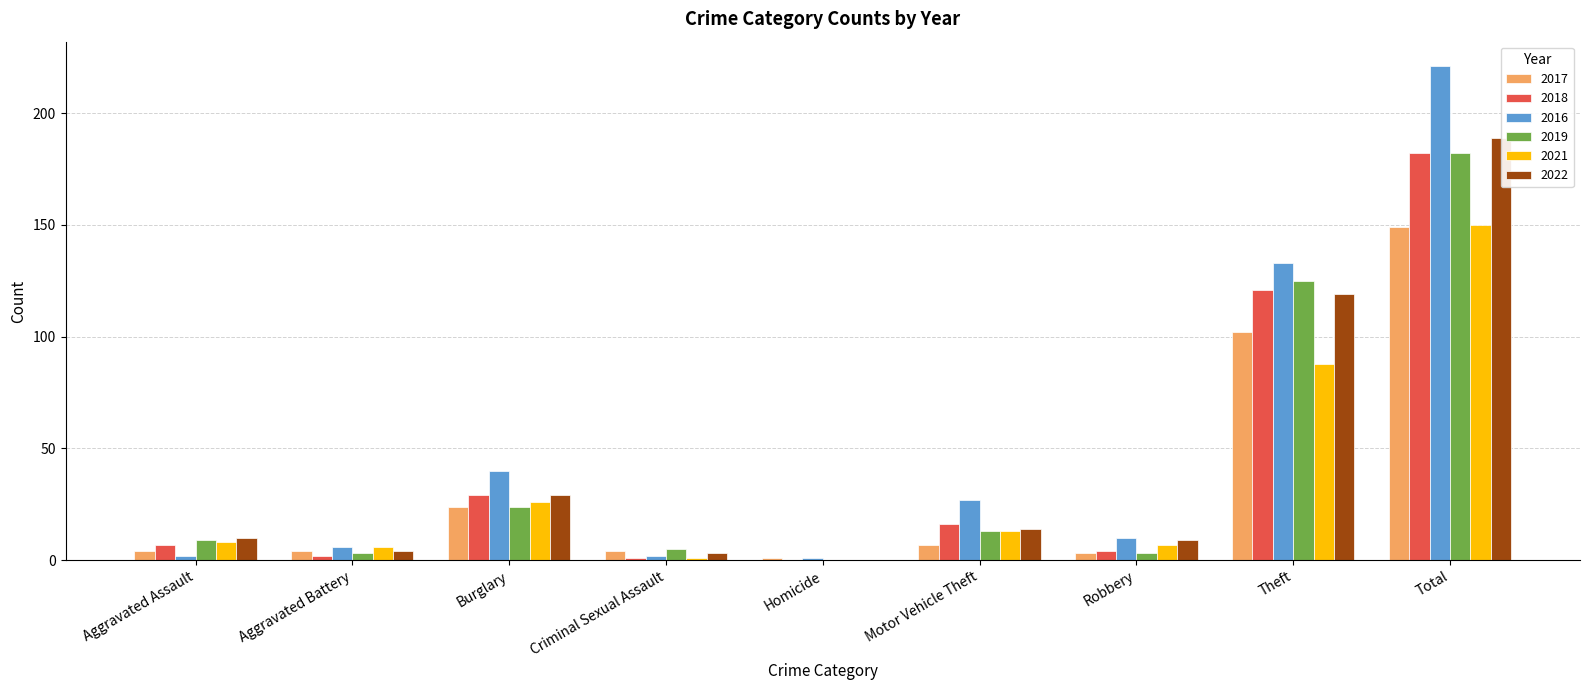

How many series are shown in this chart?

6